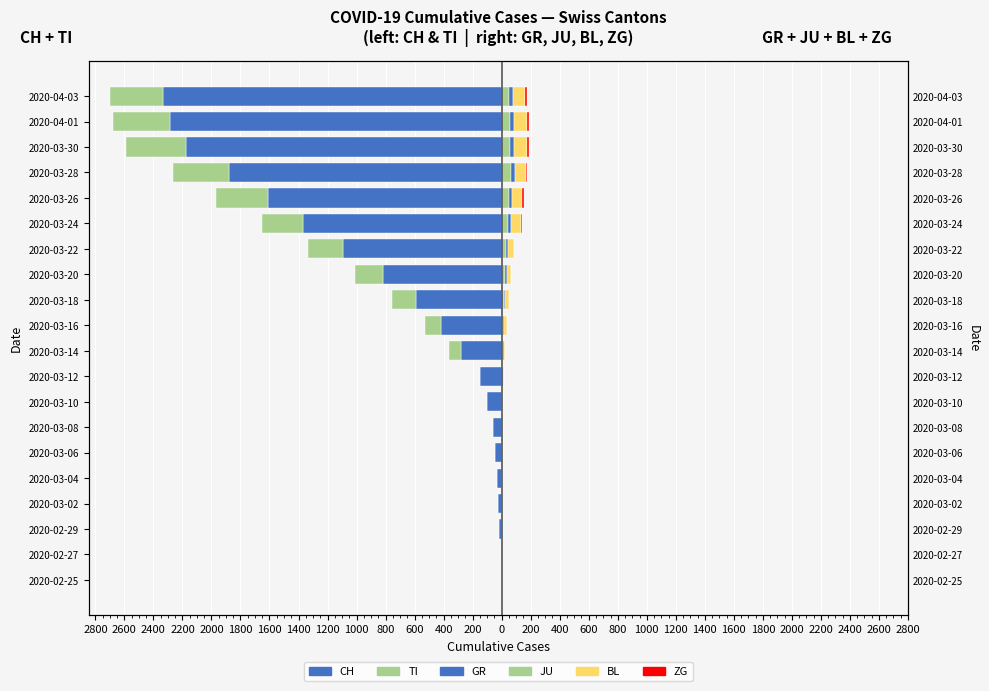

What are all the series names shown in the legend?

CH, TI, GR, JU, BL, ZG